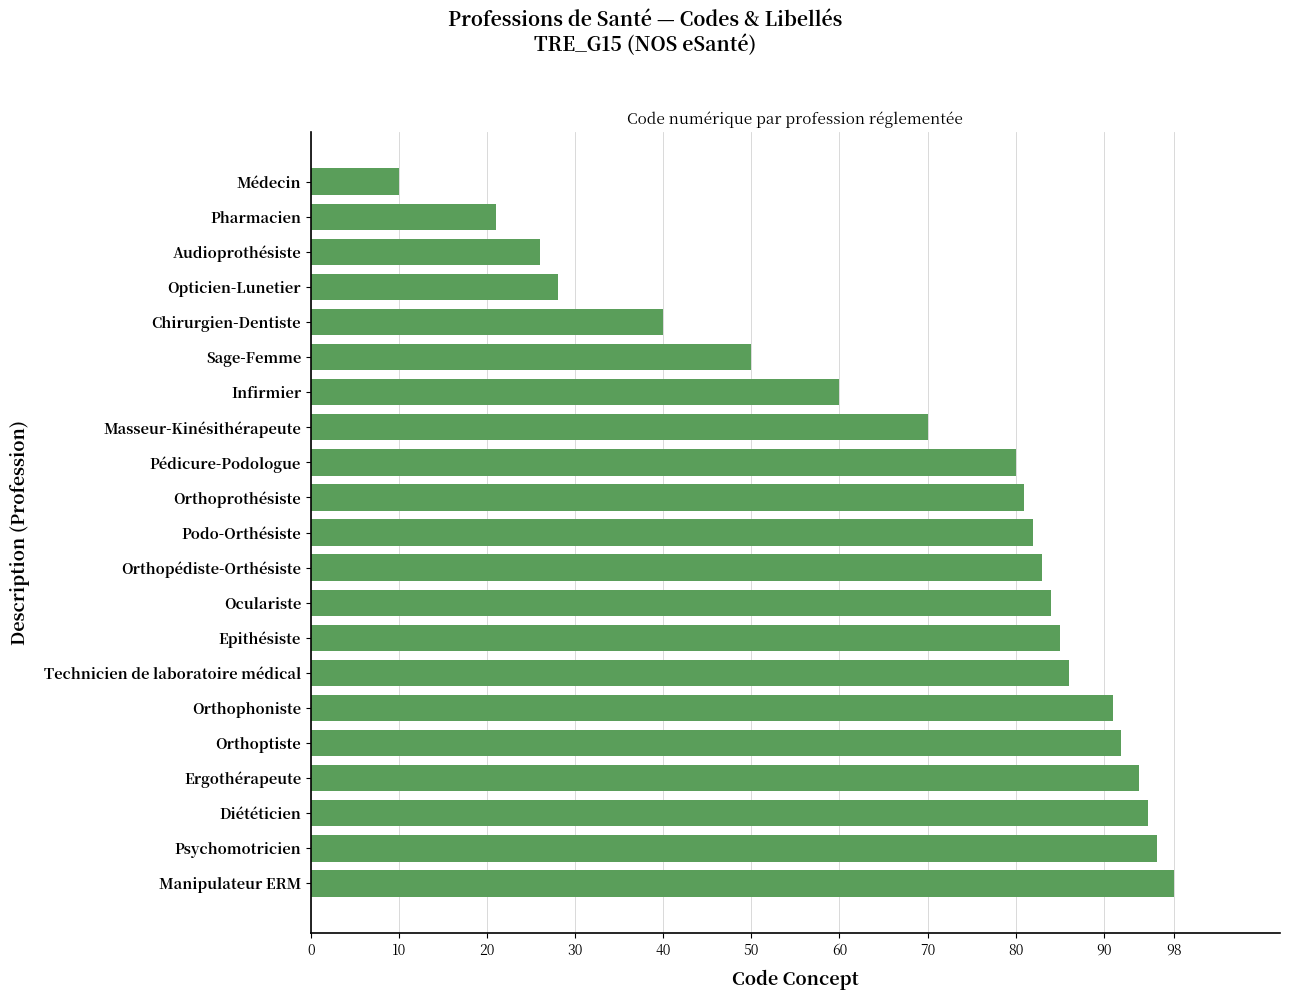

What is the maximum value shown in the chart?

98